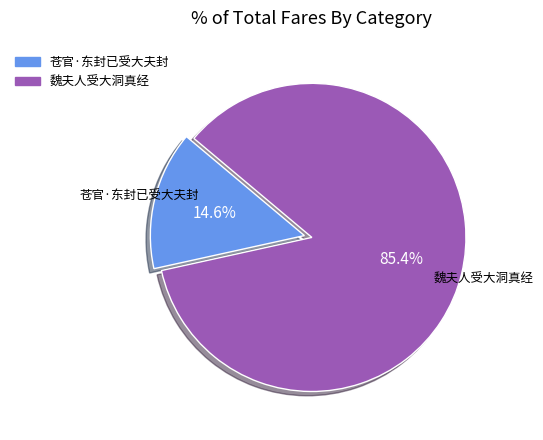

Do 魏夫人受大洞真经 and 苍官·东封已受大夫封 together represent more than half of the pie?

Yes